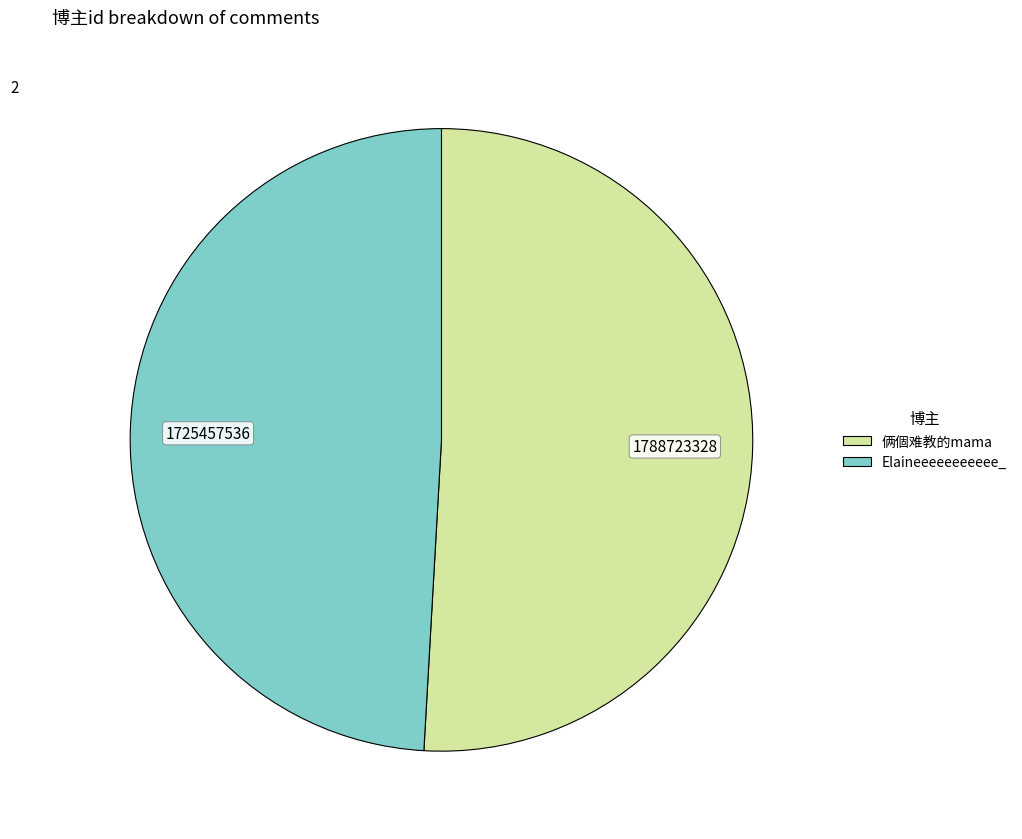

Which category accounts for the majority?

俩個难教的mama